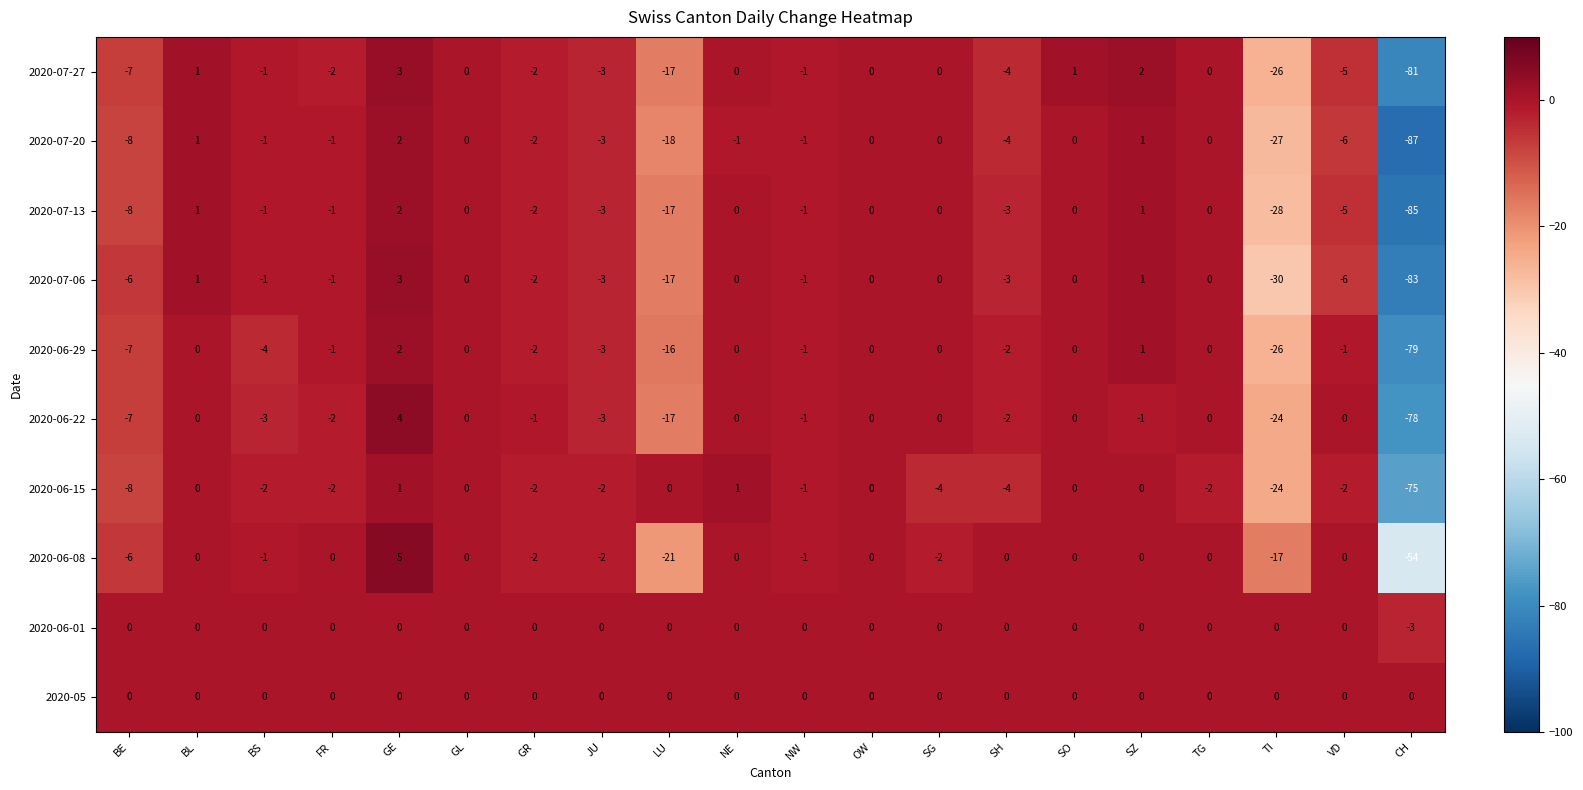

At which category is the sum across all series the highest?

GE